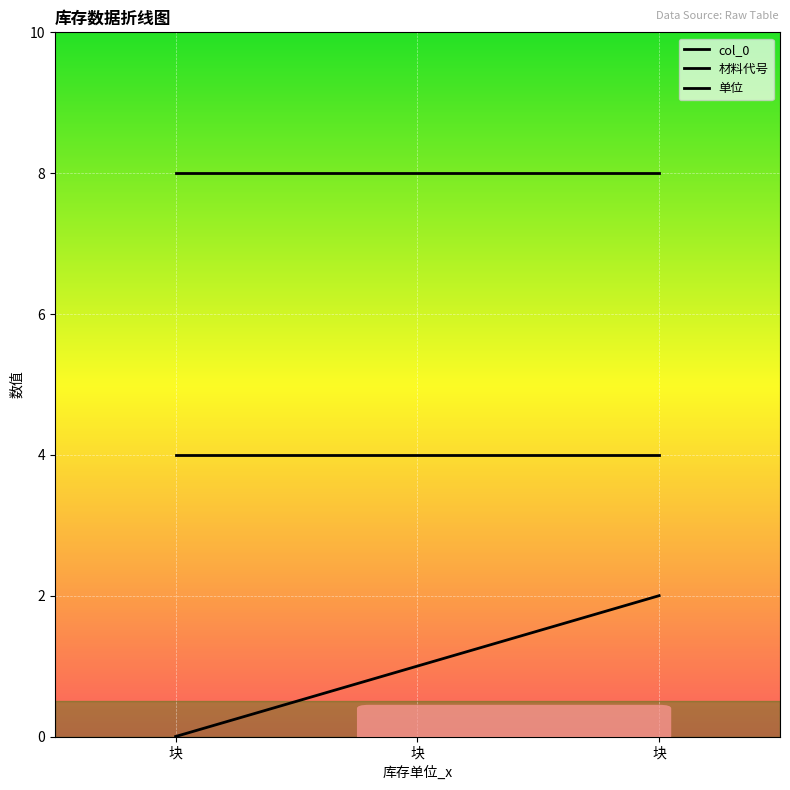

Reading left to right, extract all data points from this chart.

col_0: 0	1	2
材料代号: 8	8	8
单位: 4	4	4